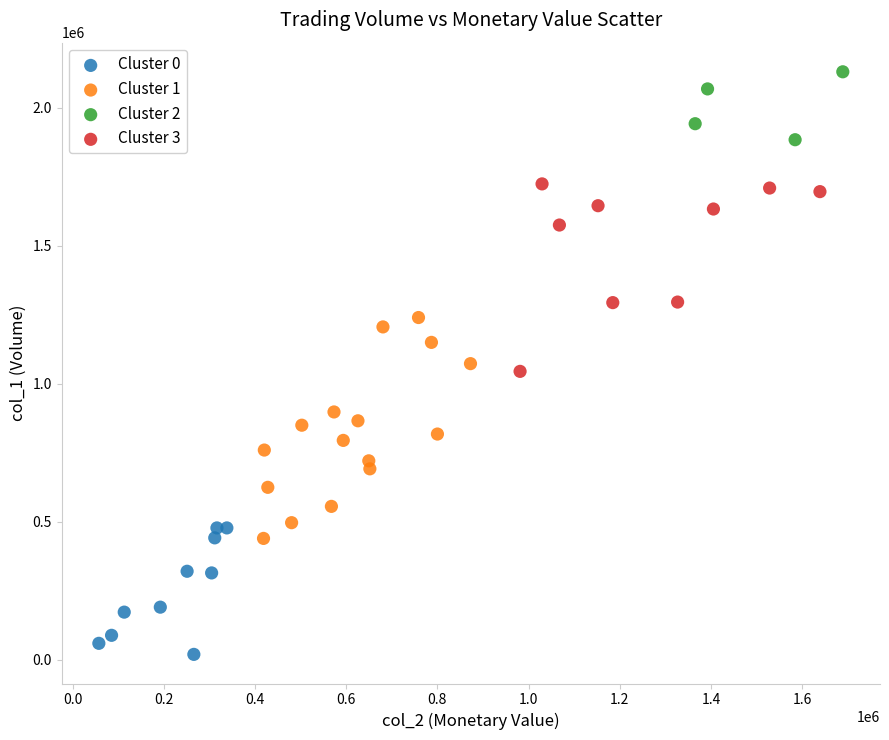

Which series has the widest spread of Y values?

Cluster 1